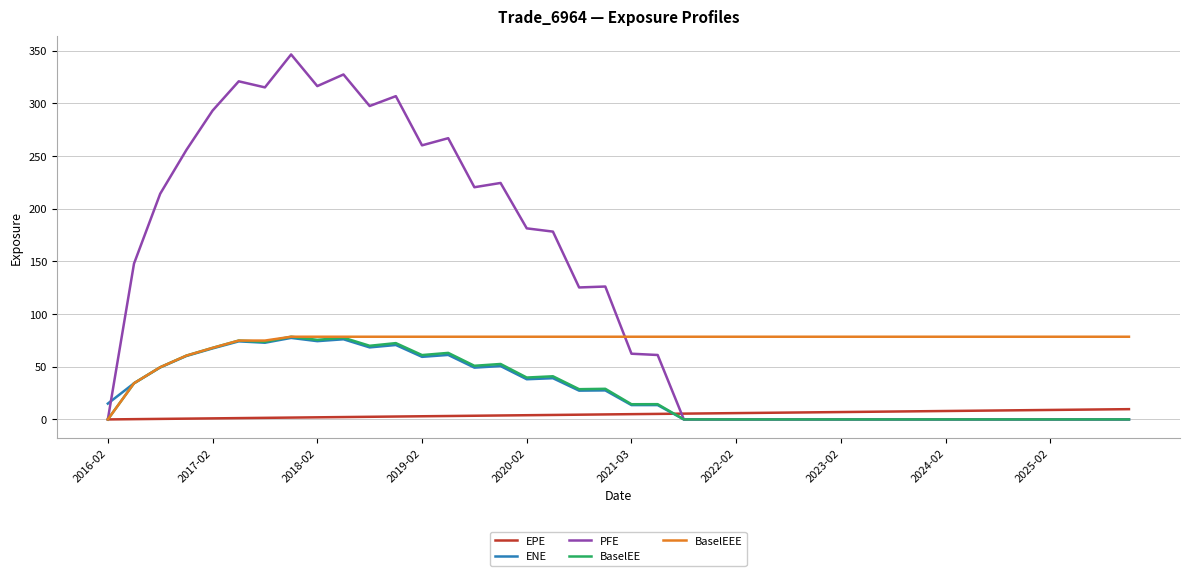

Which series has the widest spread of values?

PFE